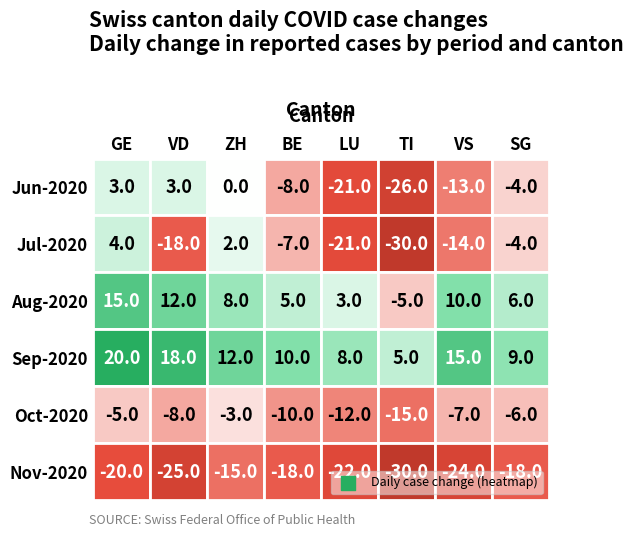

At which label is Oct-2020 closest to -9?

1